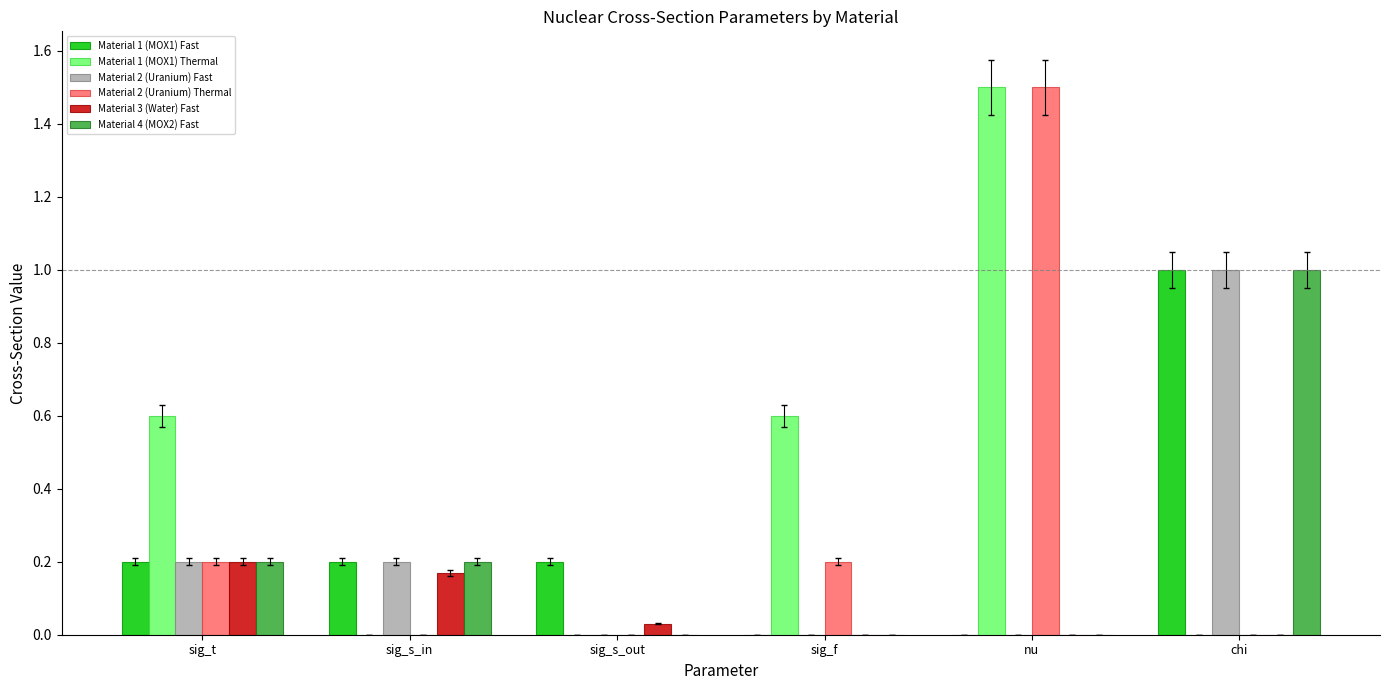

Is it true that Material 2 (Uranium) Fast equals 0.0 at sig_f?

True